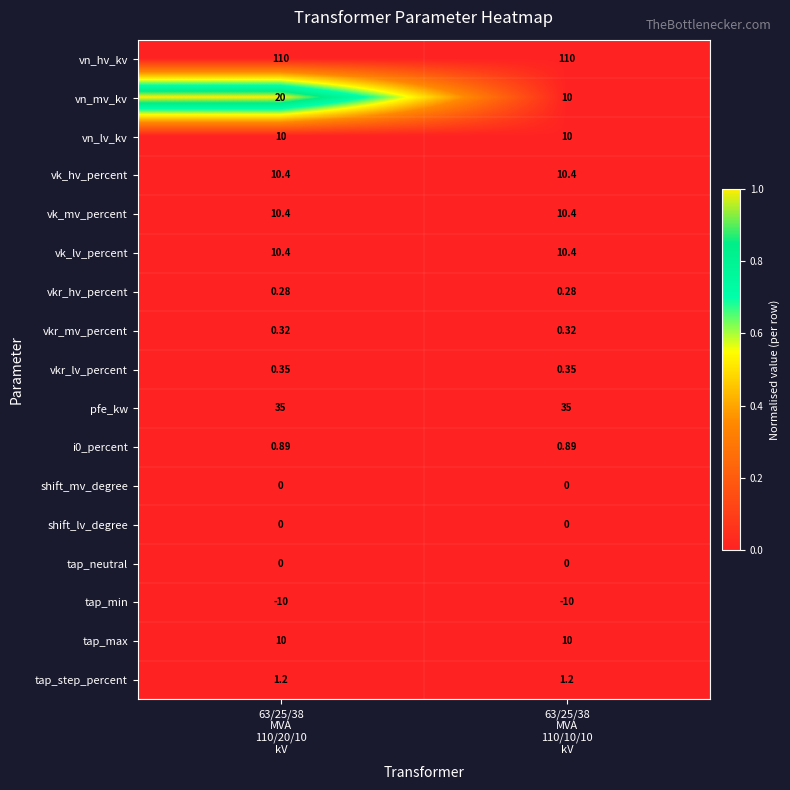

Which series has the largest total across all categories?

vn_hv_kv